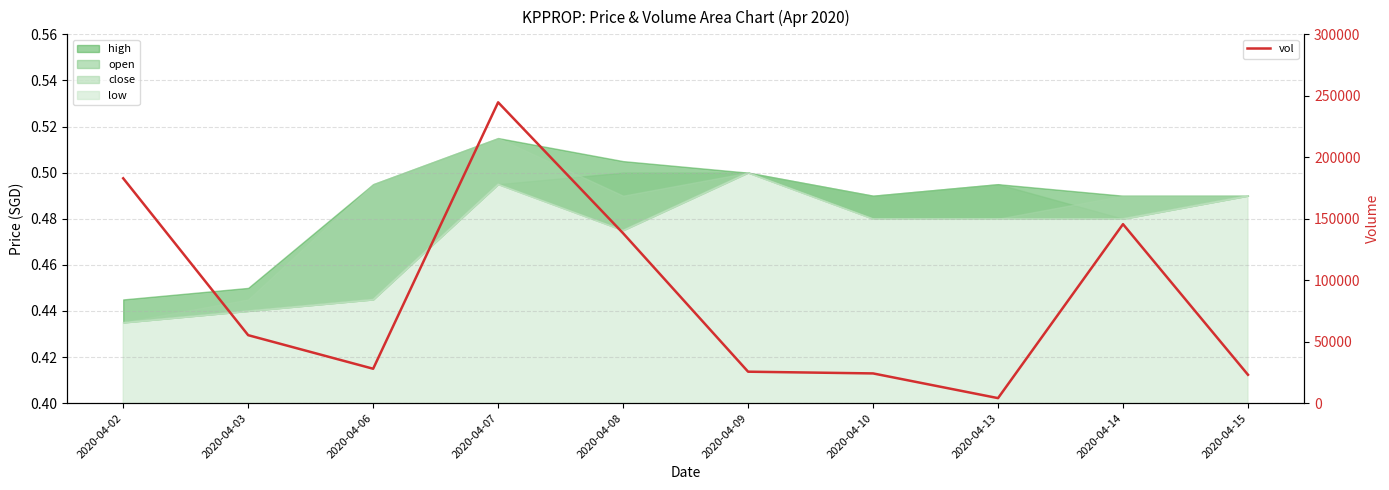

Between 2020-04-13 and 2020-04-14, which is larger?

2020-04-14